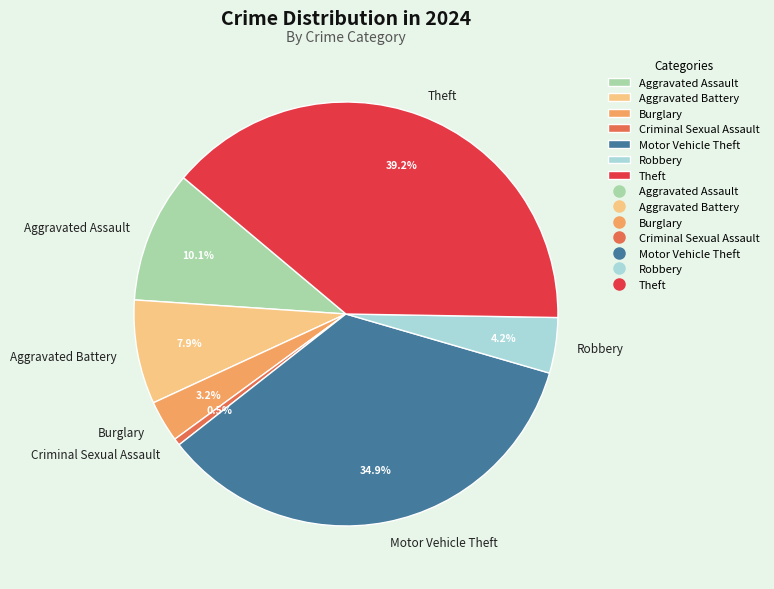

To the nearest percent, what is the difference between the Burglary and Motor Vehicle Theft slice percentages?

32%